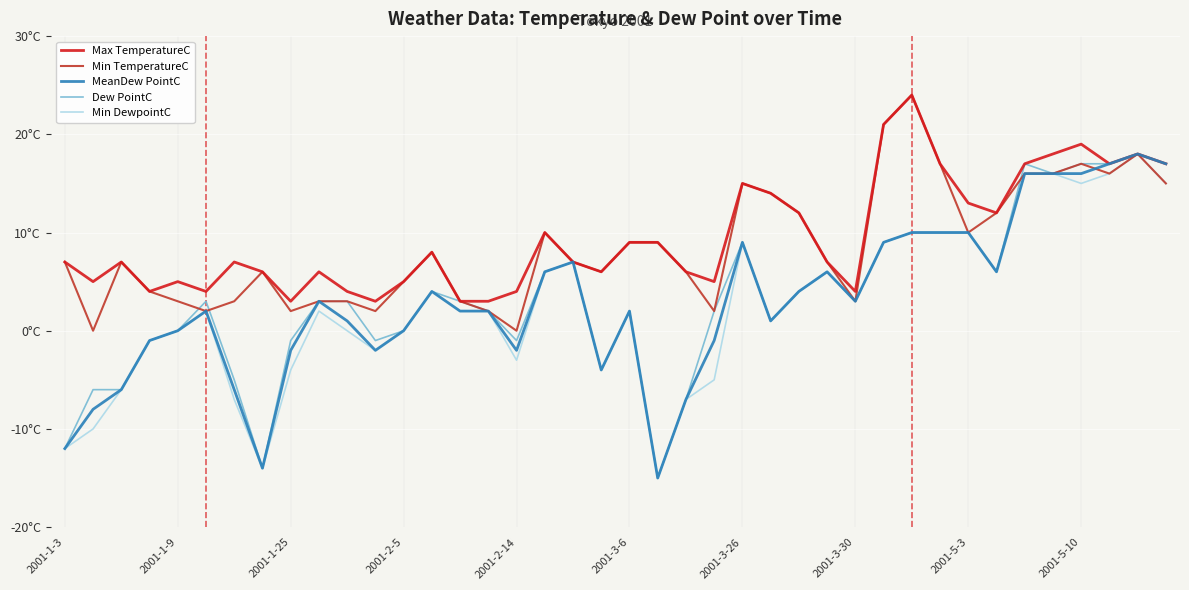

What are all the series names shown in the legend?

Max TemperatureC, Min TemperatureC, MeanDew PointC, Dew PointC, Min DewpointC